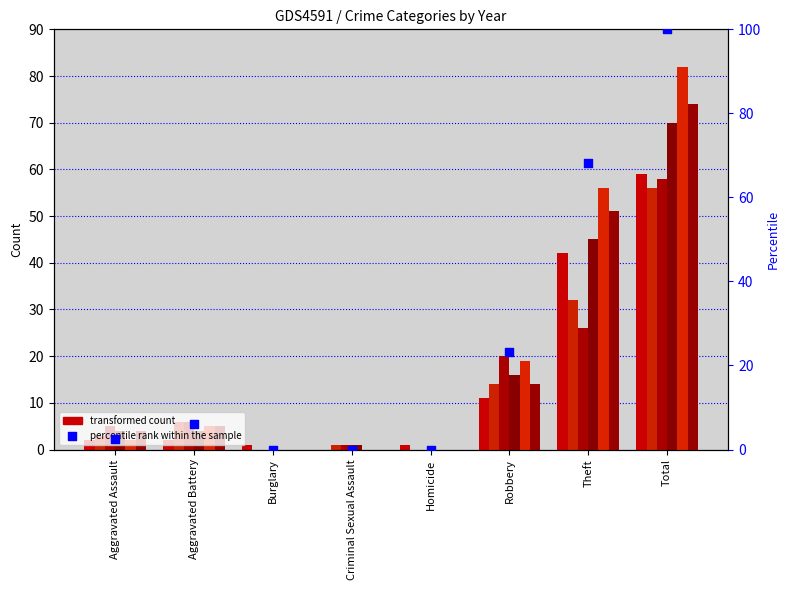

What is the change in value from Aggravated Battery to Total?

+93.9